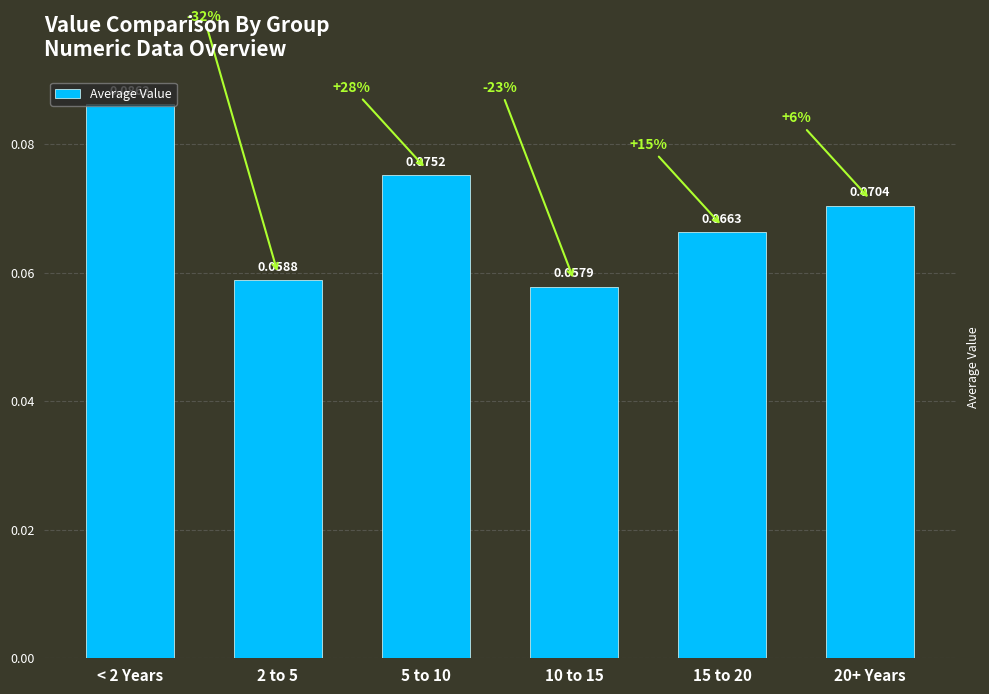

At which label is the value closest to 0?

10 to 15